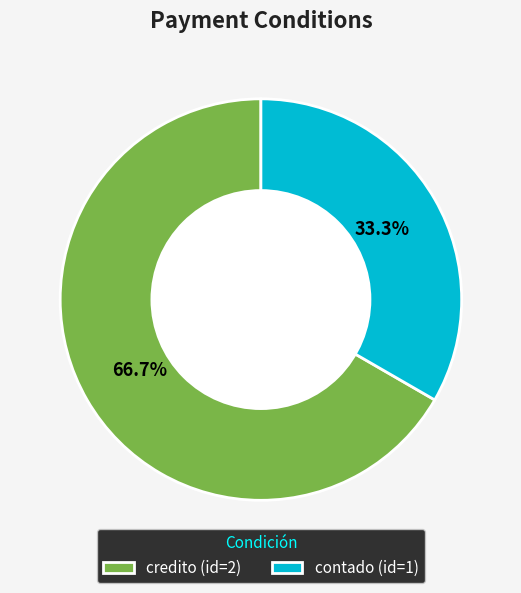

What is the ratio of the value at credito to the value at contado?

2.0